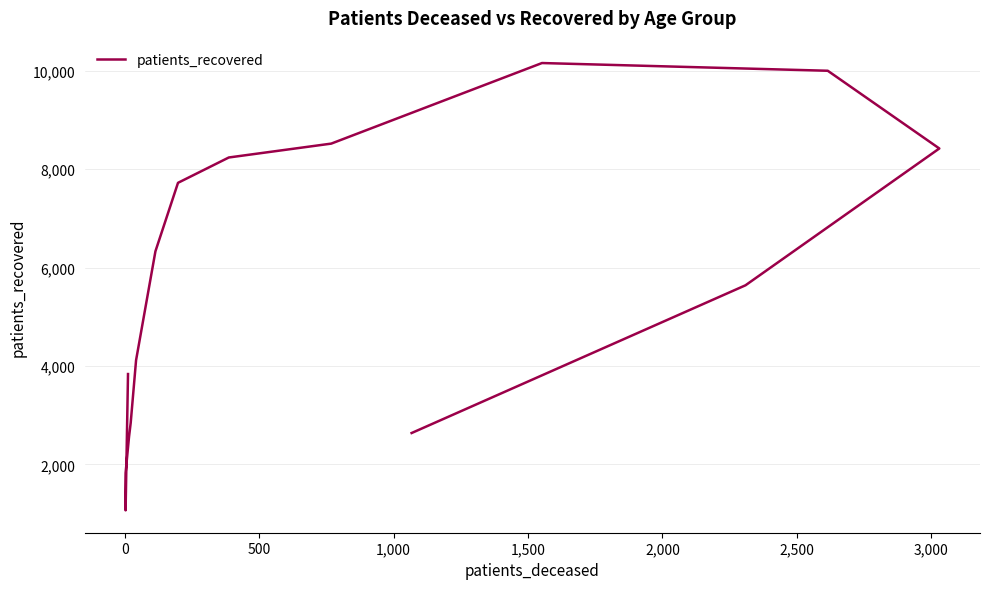

True or false: the data has more than 0 interior local peaks.

True